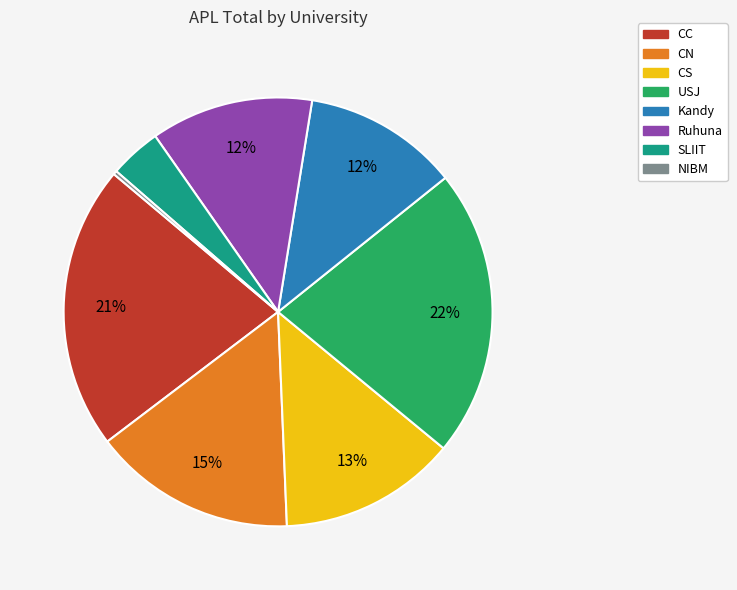

To the nearest percent, what portion does CS represent?

13%